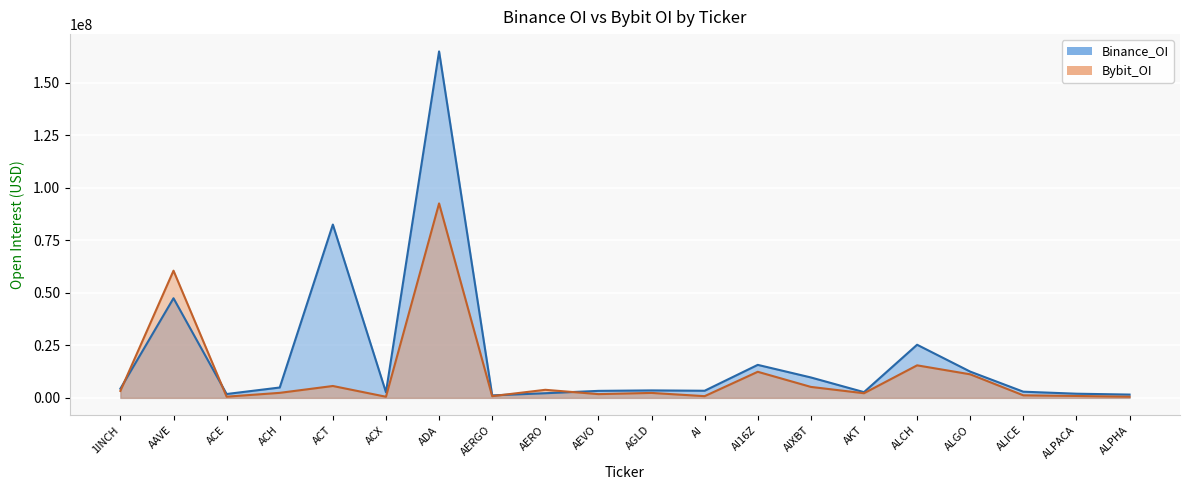

List the series in order of their peak value, highest first.

Binance_OI, Bybit_OI